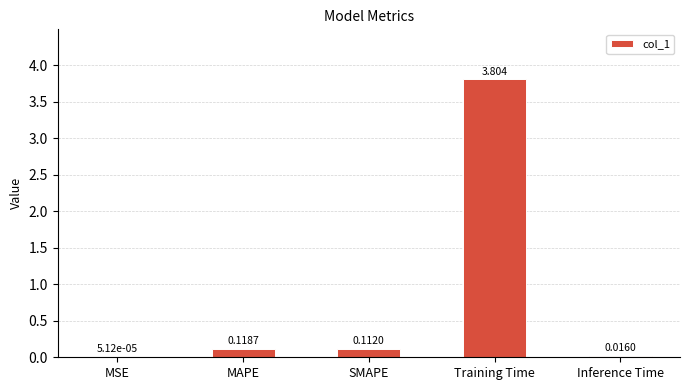

Where is the data nearest to the value 1?

MAPE